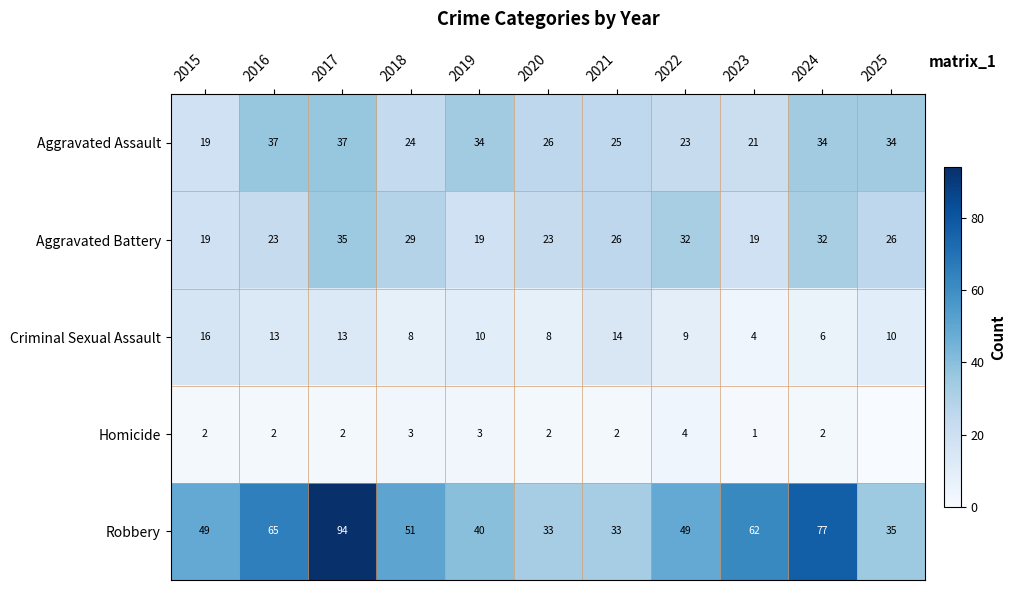

Which has a higher value, 2024 or 2021?

2024